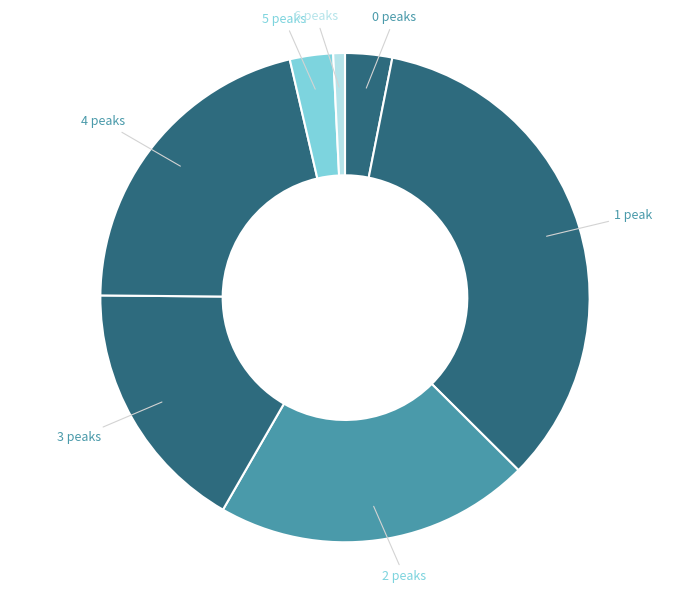

What is the largest slice in the pie chart?

37